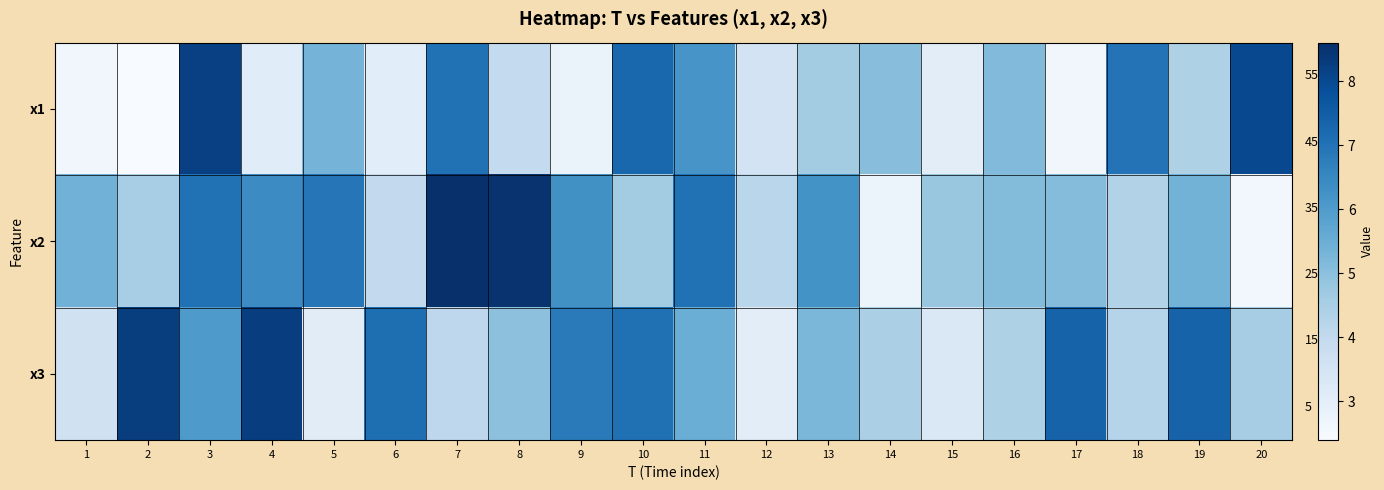

What is the spread (max minus min) of values at 2?

5.9